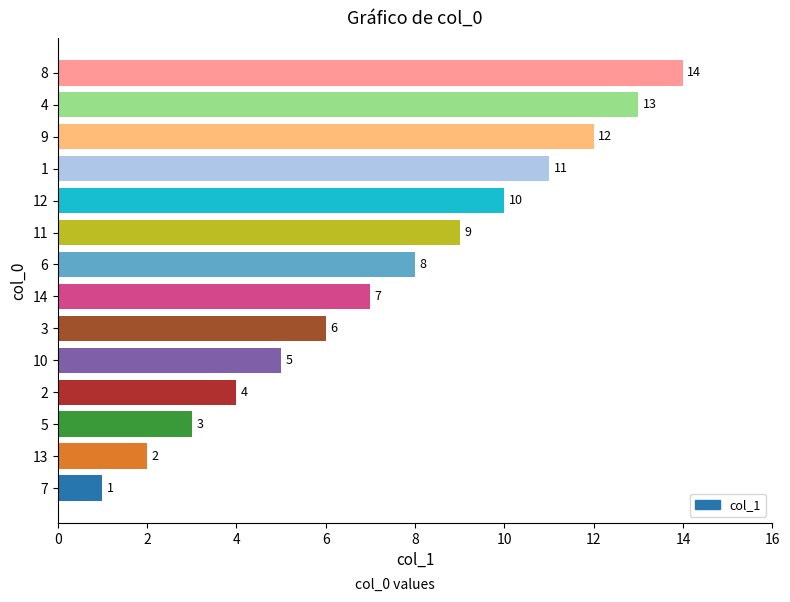

What is the ratio of the value at 8 to the value at 12?

1.4